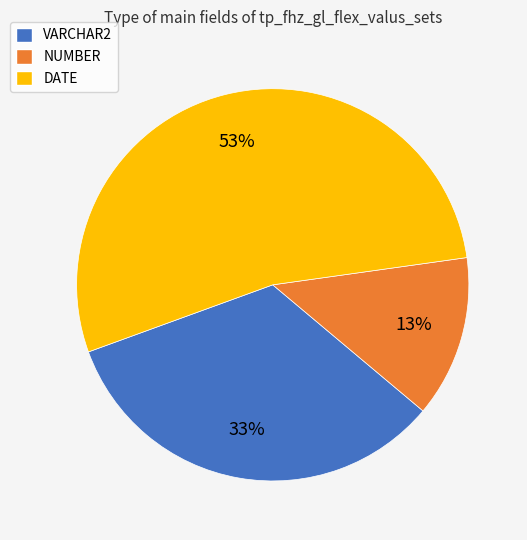

Is the sum of VARCHAR2 and DATE greater than half?

Yes